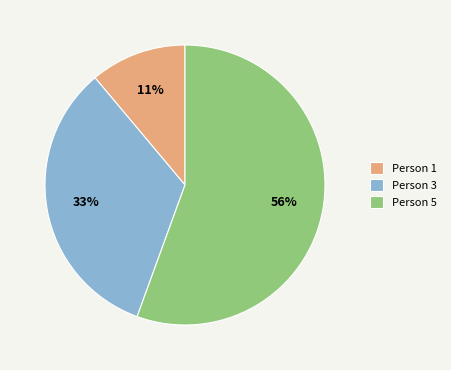

Which has a higher value, Person 5 or Person 1?

Person 5